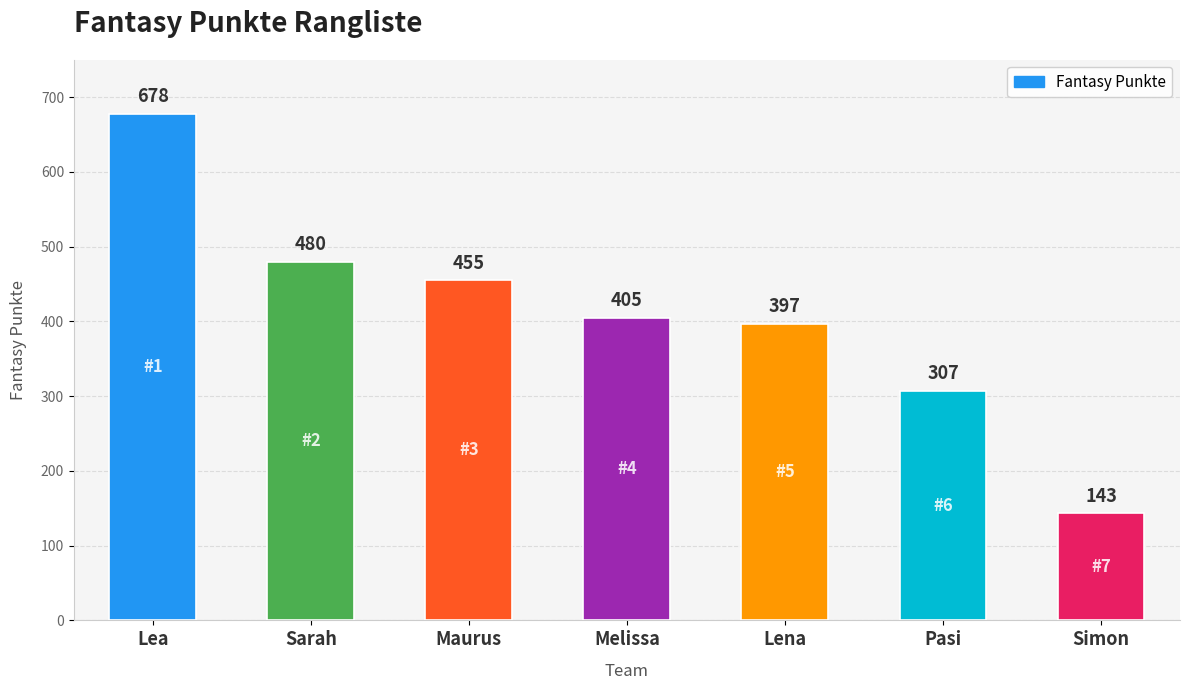

What is the sum of the values at Lea and Melissa?

1083